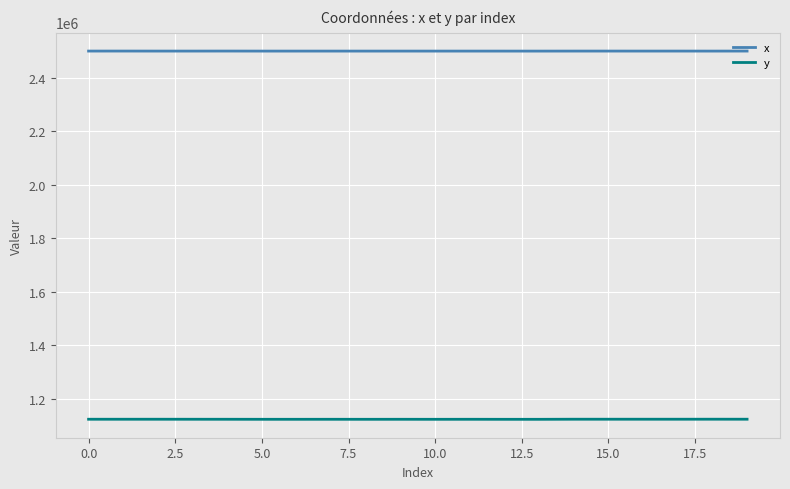

Which series has the largest total across all categories?

x